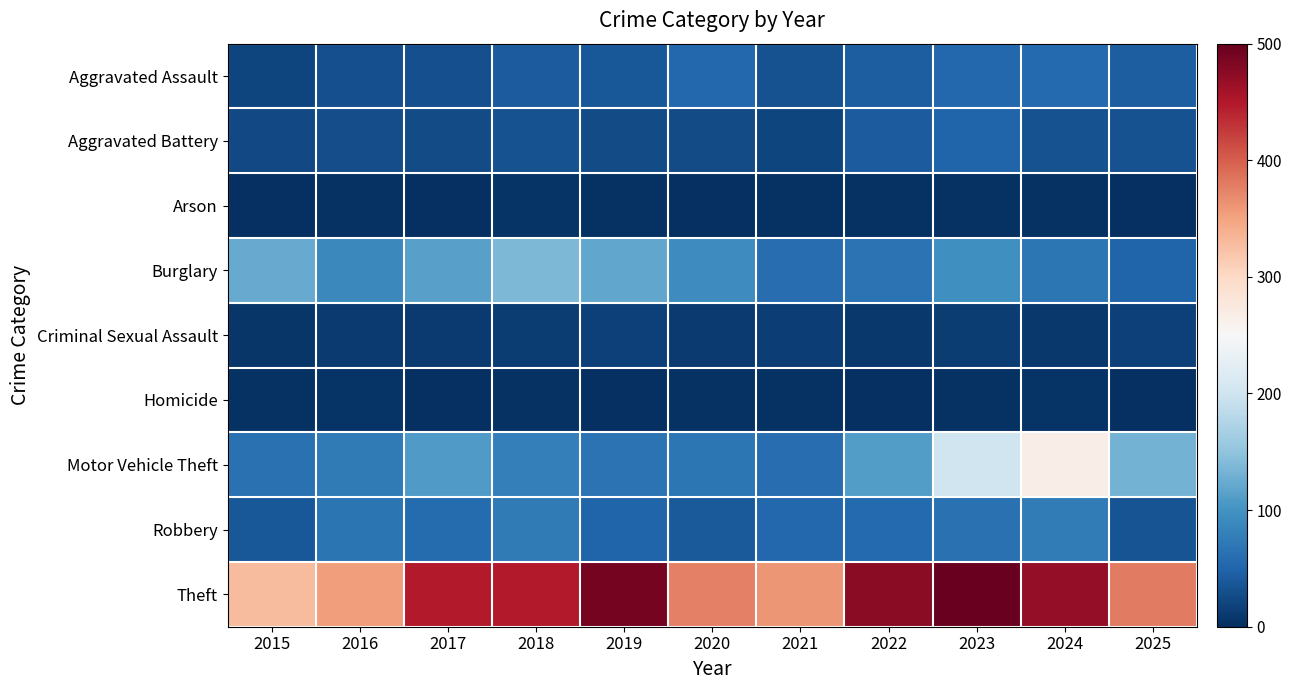

What is the total value across all series at 2022?

806